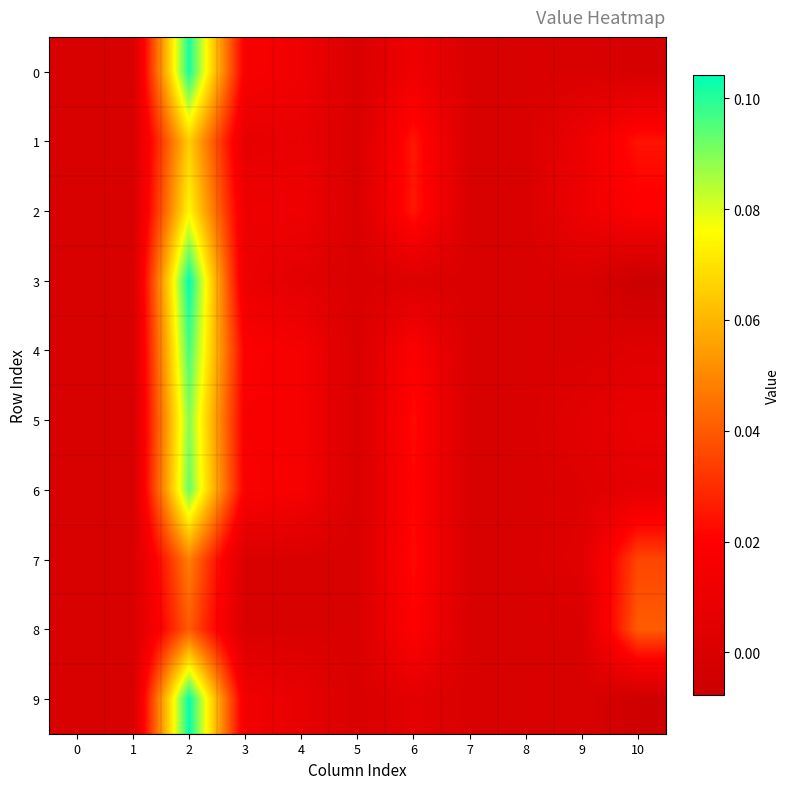

Rank the series by their maximum value, from lowest to highest.

8, 7, 1, 2, 5, 6, 4, 0, 9, 3